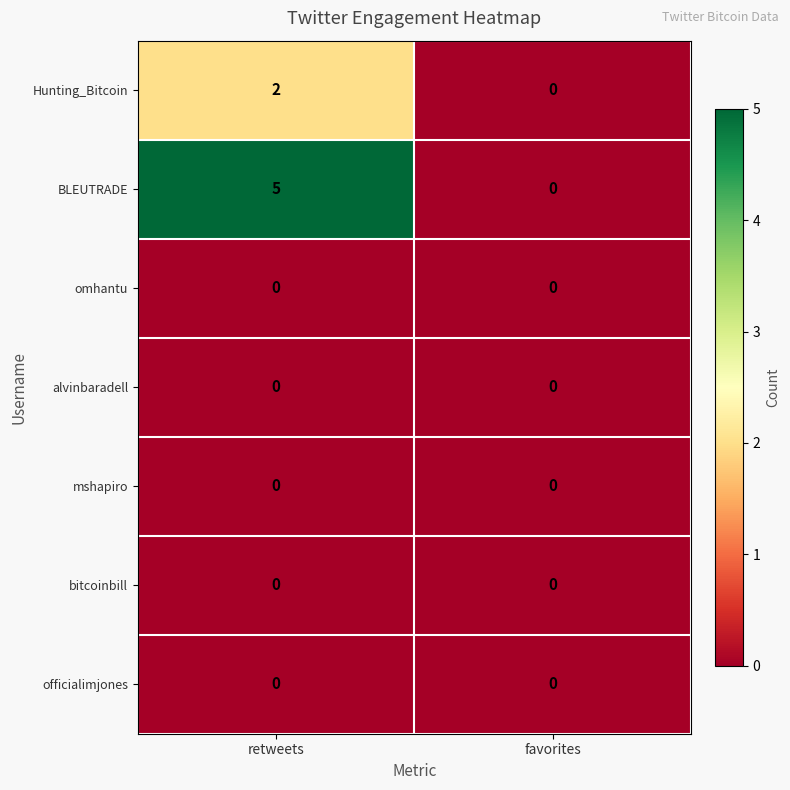

At how many categories does at least one series exceed 1?

1